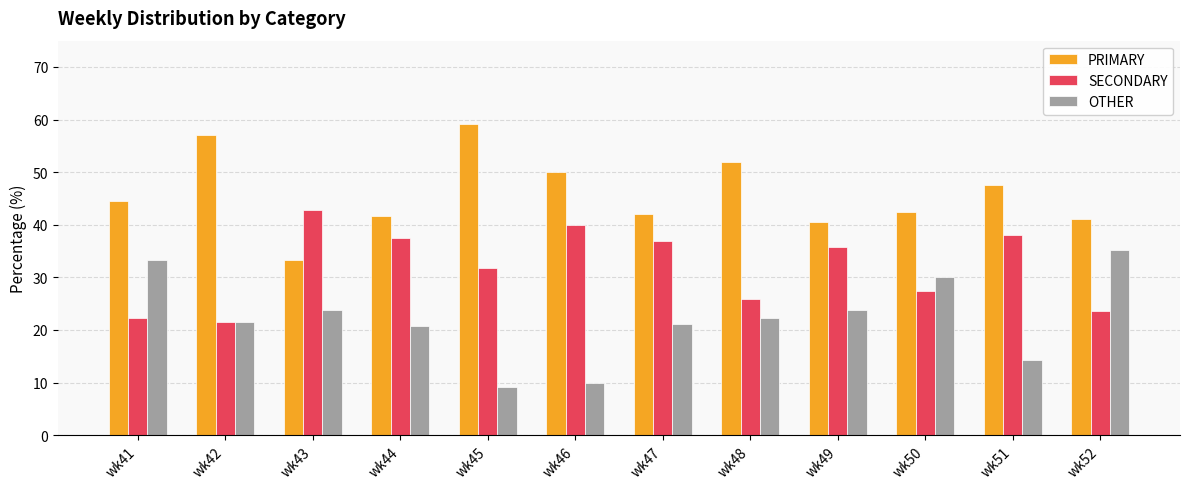

Which series changed the most between wk42 and wk50?

PRIMARY